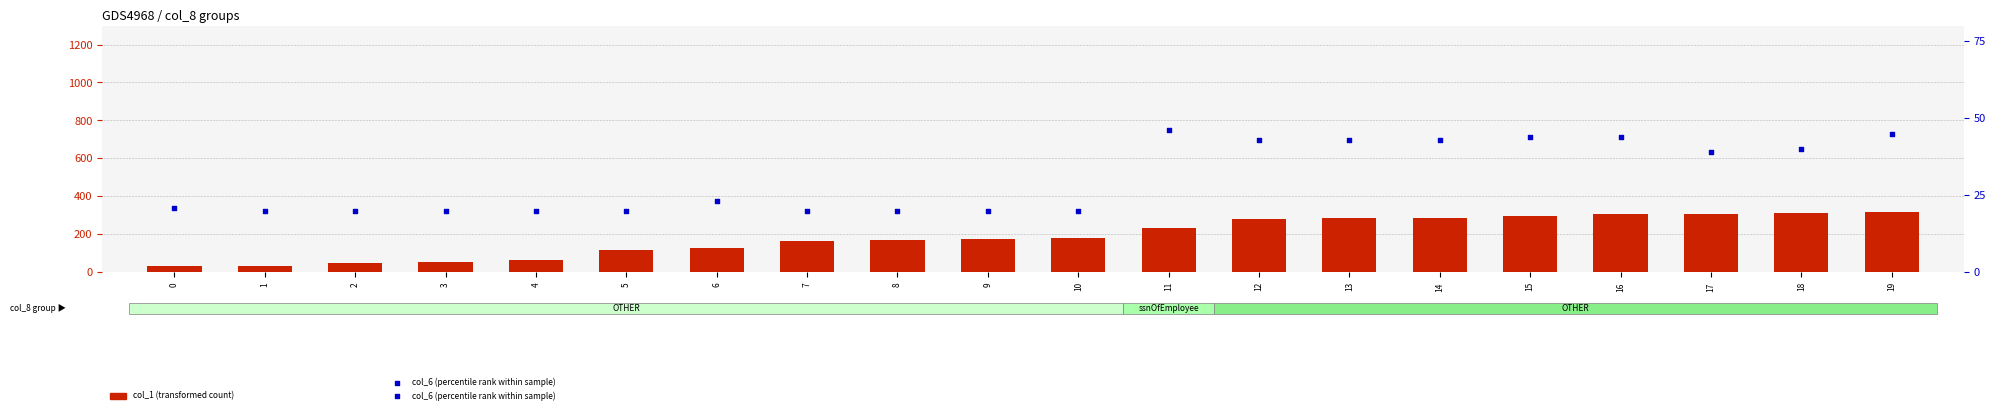

Which series reaches the maximum Y coordinate?

col_1 (transformed count)